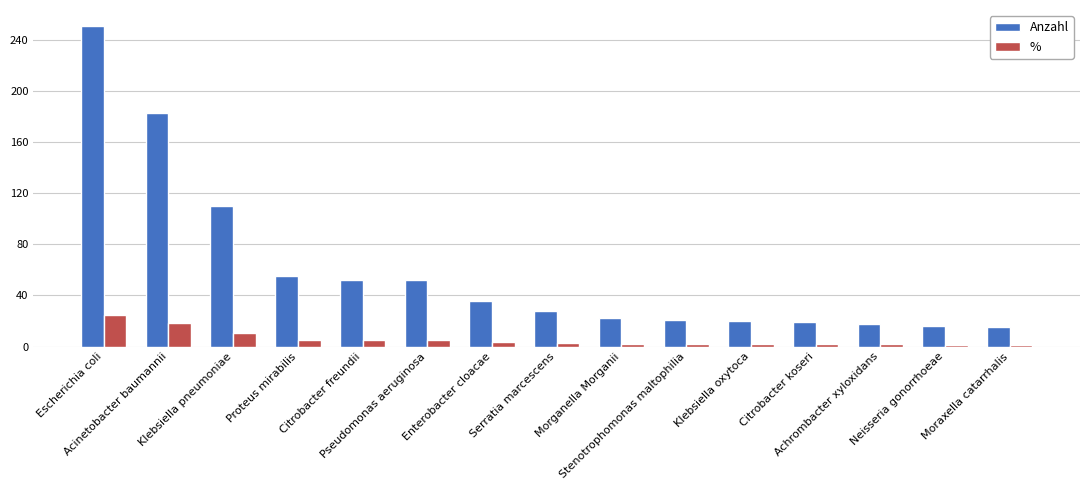

Is the value of % at Enterobacter cloacae greater than the value of Anzahl at Neisseria gonorrhoeae?

No